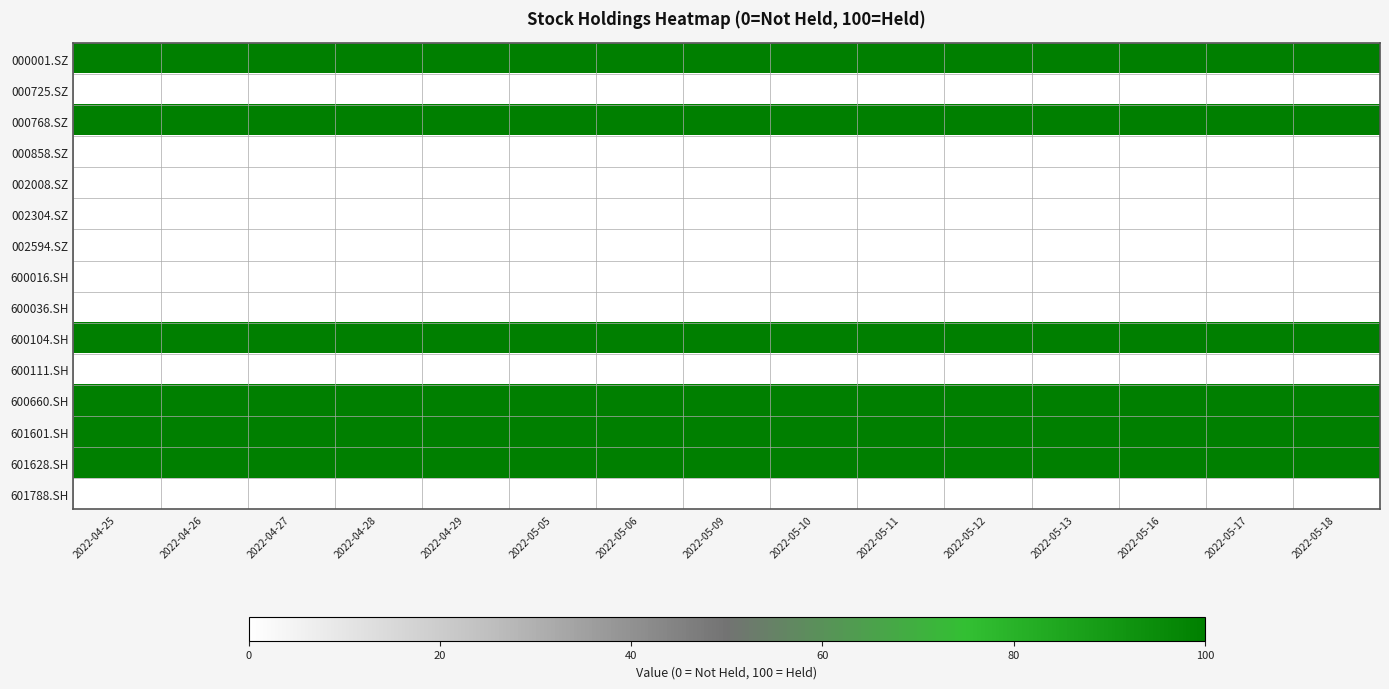

Rank the series by their maximum value, from lowest to highest.

000725.SZ, 000858.SZ, 002008.SZ, 002304.SZ, 002594.SZ, 600016.SH, 600036.SH, 600111.SH, 601788.SH, 000001.SZ, 000768.SZ, 600104.SH, 600660.SH, 601601.SH, 601628.SH